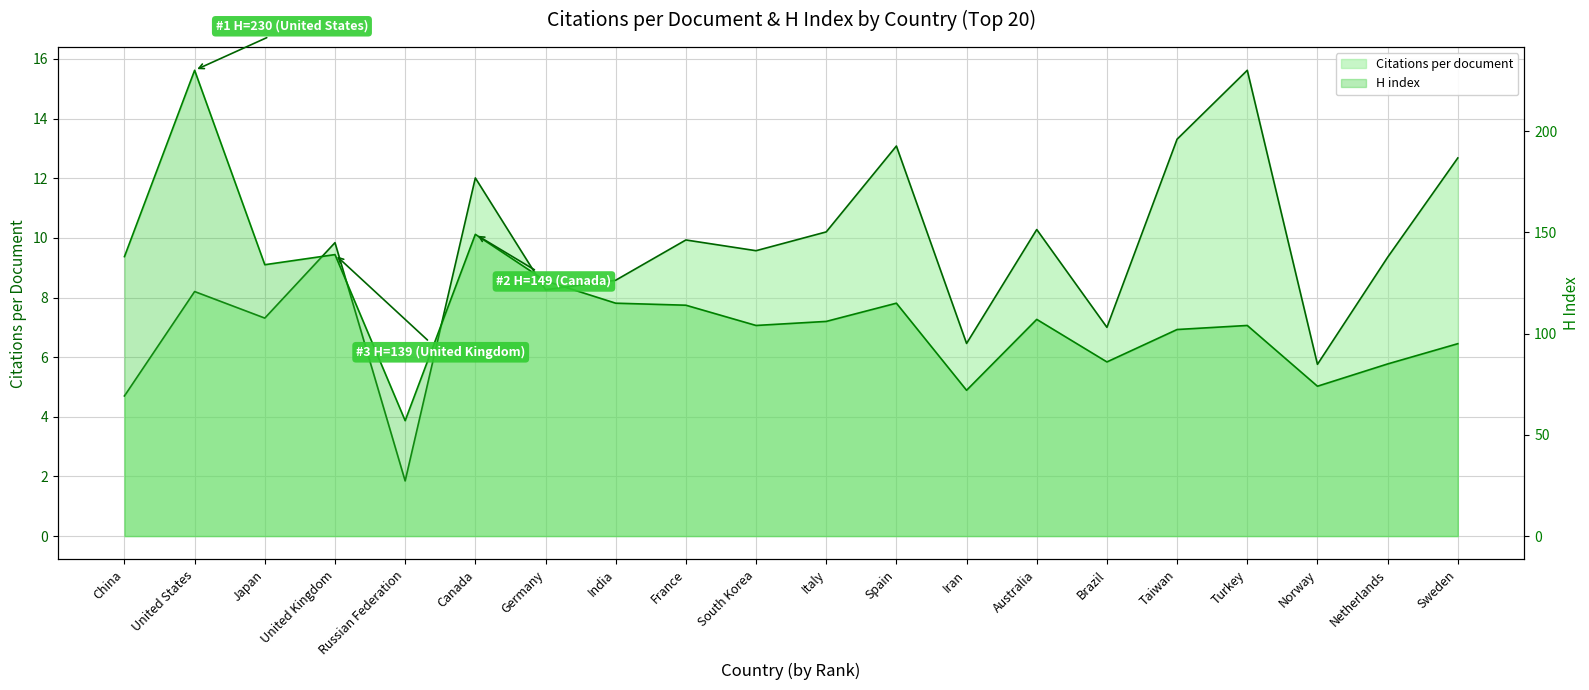

Is it true that Citations per document equals 7.0 at Brazil?

True